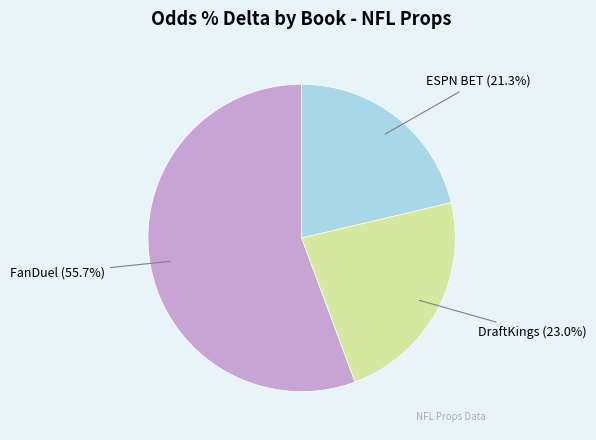

What percentage is the FanDuel slice, to the nearest percent?

56%